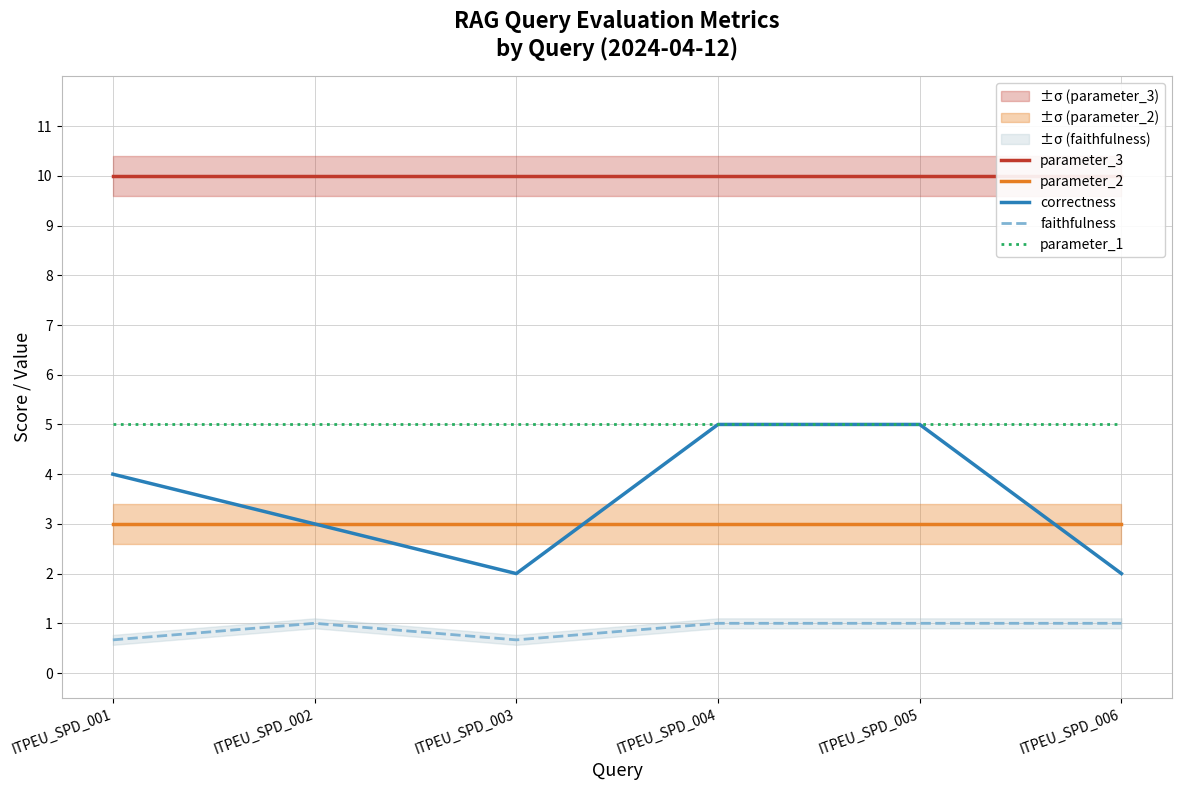

What is the total value across all series at ITPEU_SPD_002?

22.0